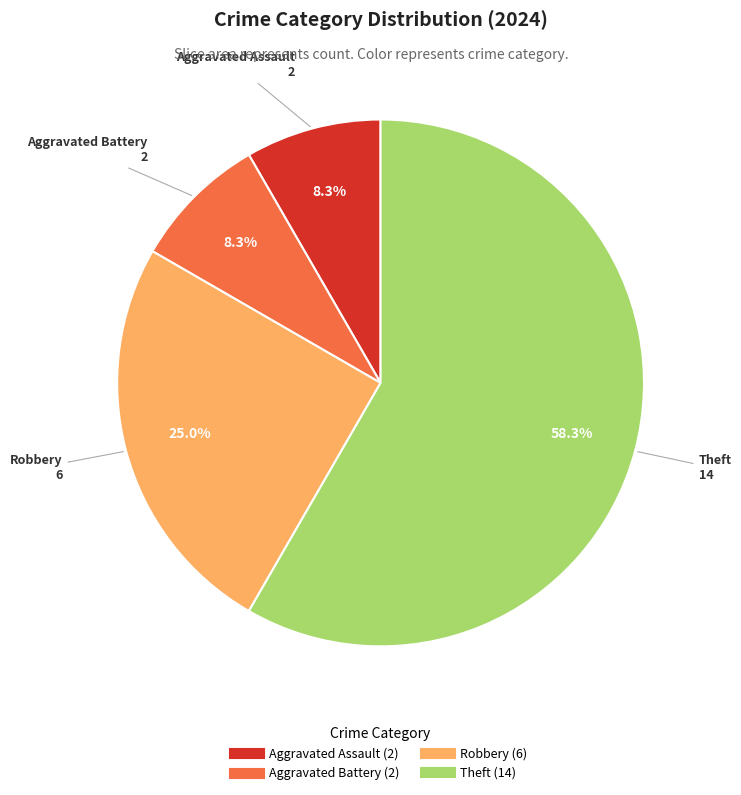

What percentage is the Aggravated Assault slice, to the nearest percent?

8%